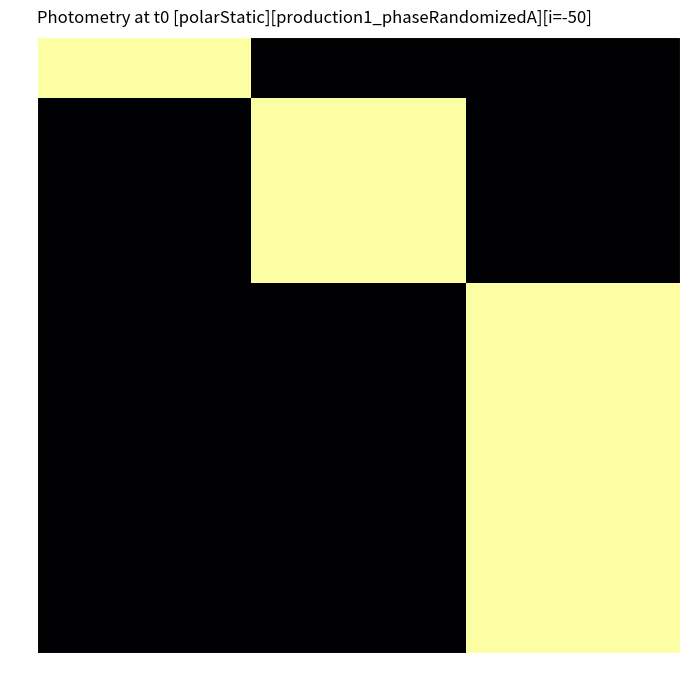

Rank the series by their maximum value, from lowest to highest.

1, 2, 3, 4, 5, 6, 7, 8, 9, 10